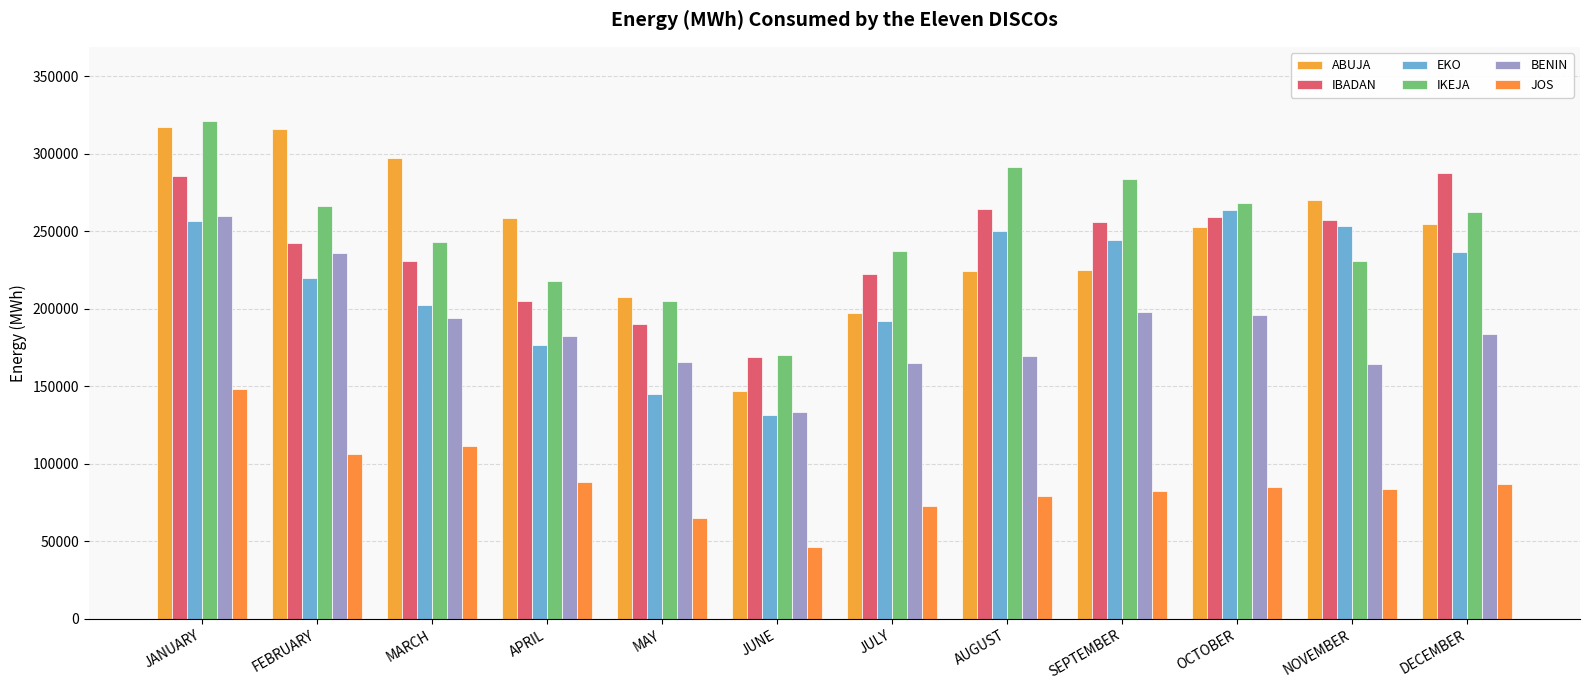

The value of JOS at JANUARY is 148621.1. True or false?

True